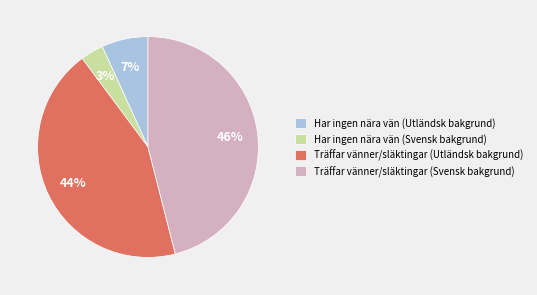

Is there a majority slice in this chart?

No